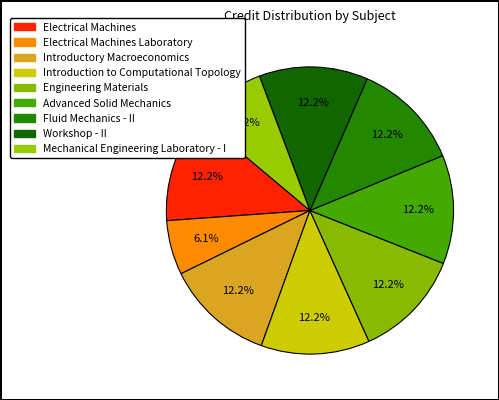

How many segments does this pie chart have?

9